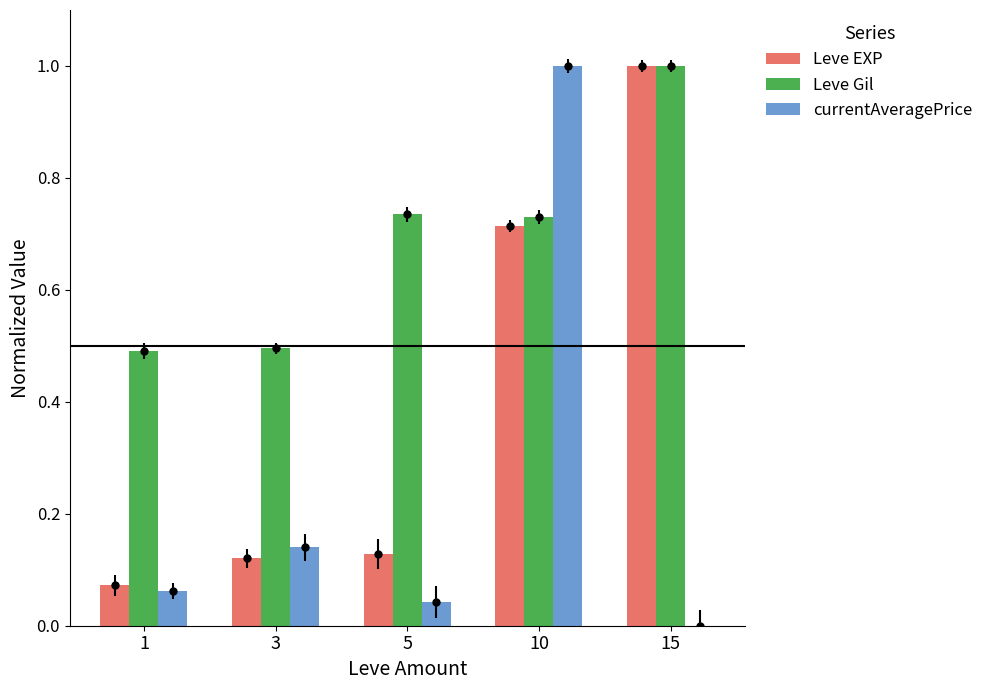

What are all the series names shown in the legend?

Leve EXP, Leve Gil, currentAveragePrice